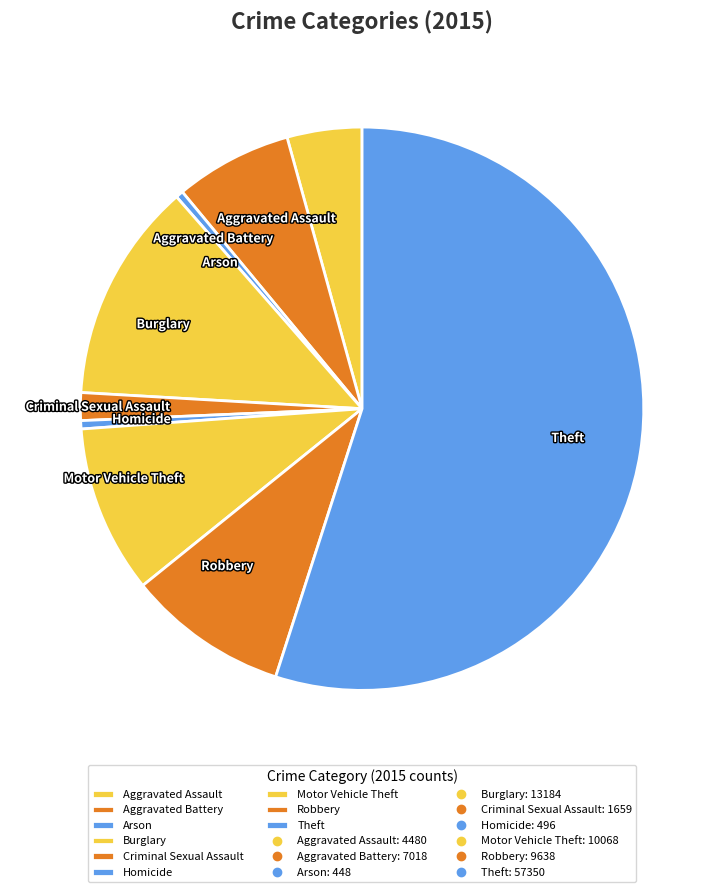

Is it true that Criminal Sexual Assault is 2% of the pie?

True